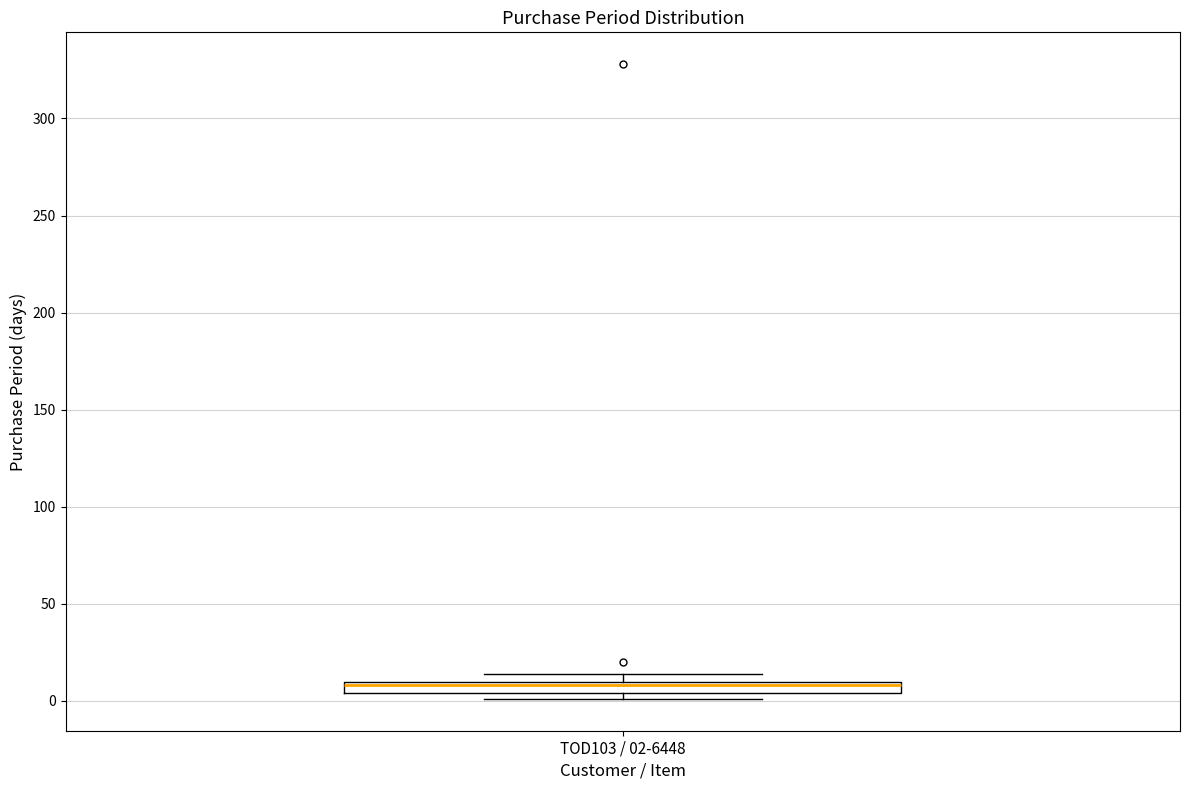

Where is the lower edge of the box for TOD103 / 02-6448 on the y-axis? The values are not printed on the chart, so give them approximately, as read against the axis.

5